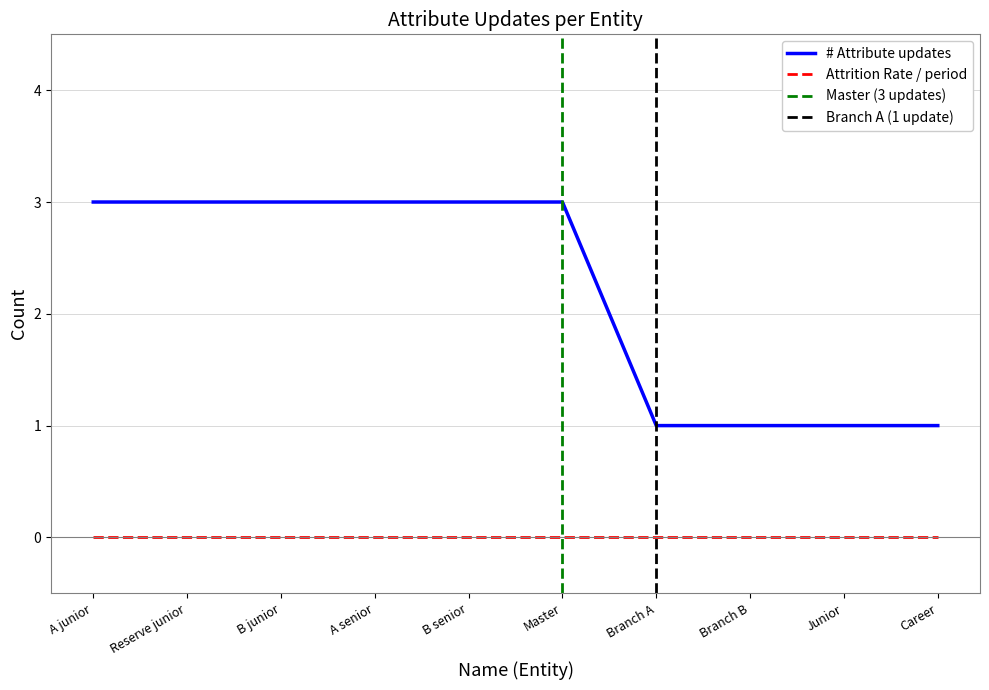

What is the difference between the maximum and second lowest values?

2